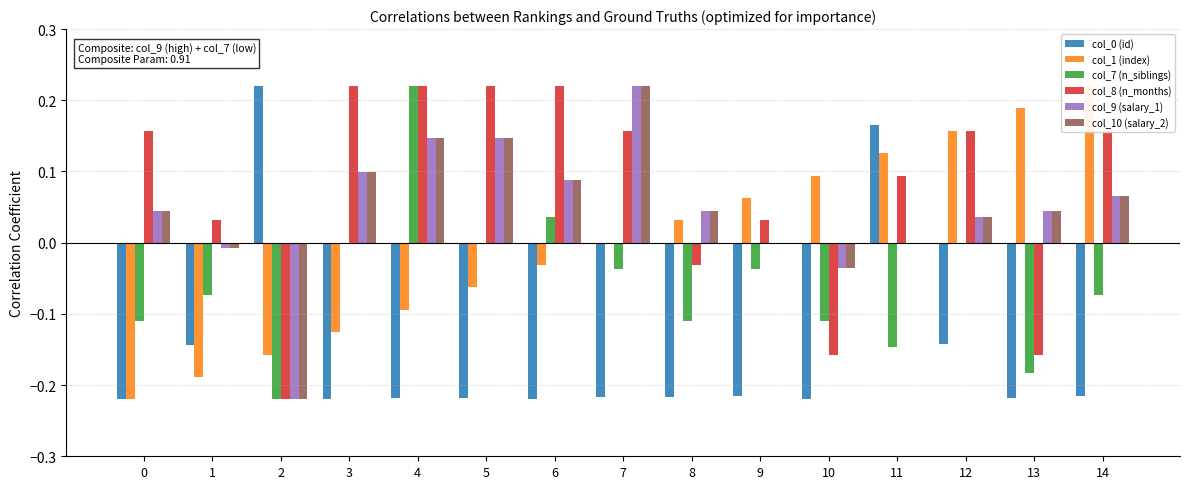

What are all the series names shown in the legend?

col_0 (id), col_1 (index), col_7 (n_siblings), col_8 (n_months), col_9 (salary_1), col_10 (salary_2)